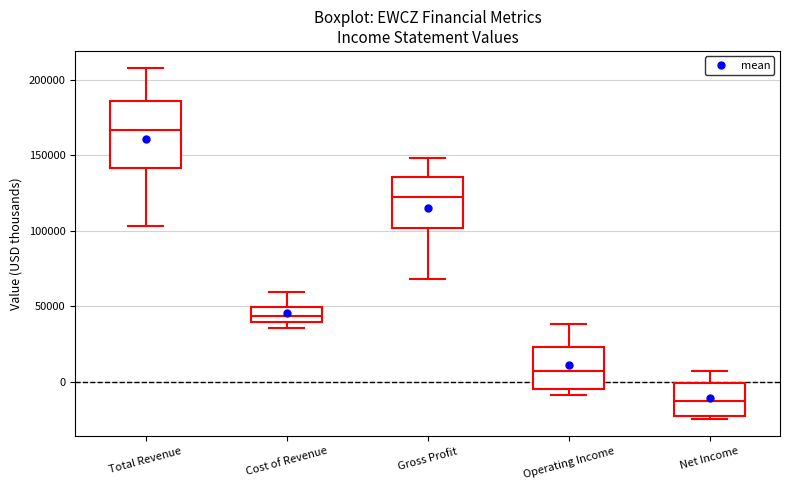

Comparing the boxes themselves (not the whiskers), which one is the tallest?

Total Revenue